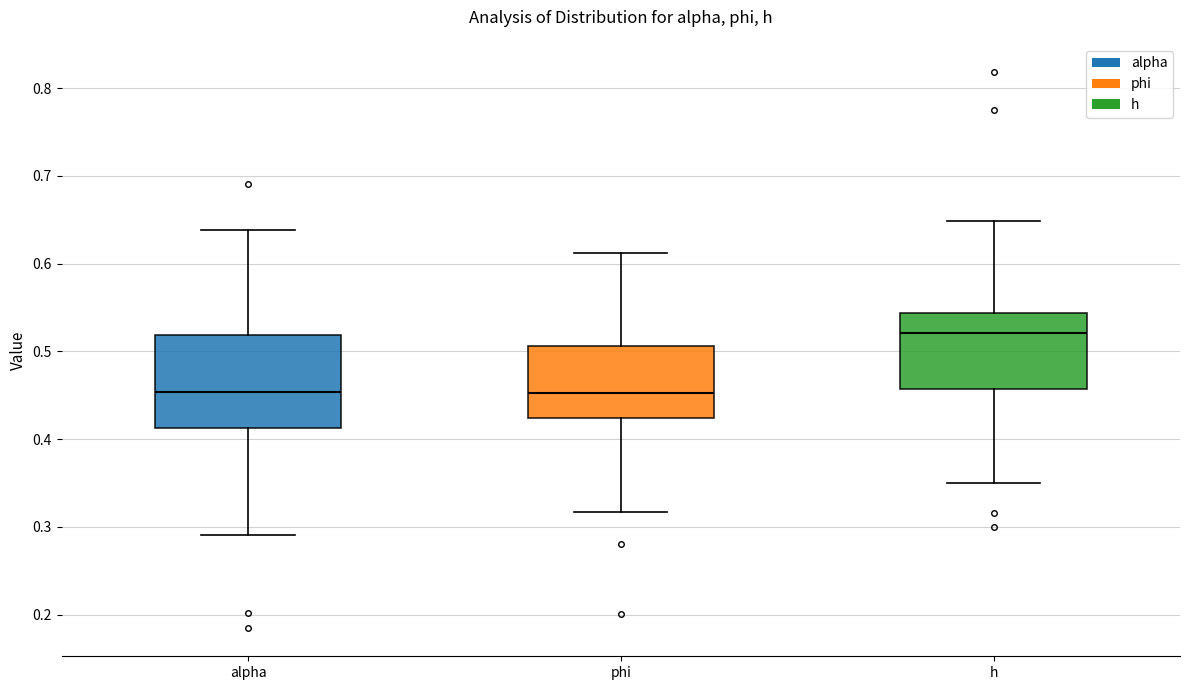

Where is the upper edge of the box for alpha on the y-axis? The values are not printed on the chart, so give them approximately, as read against the axis.

0.52